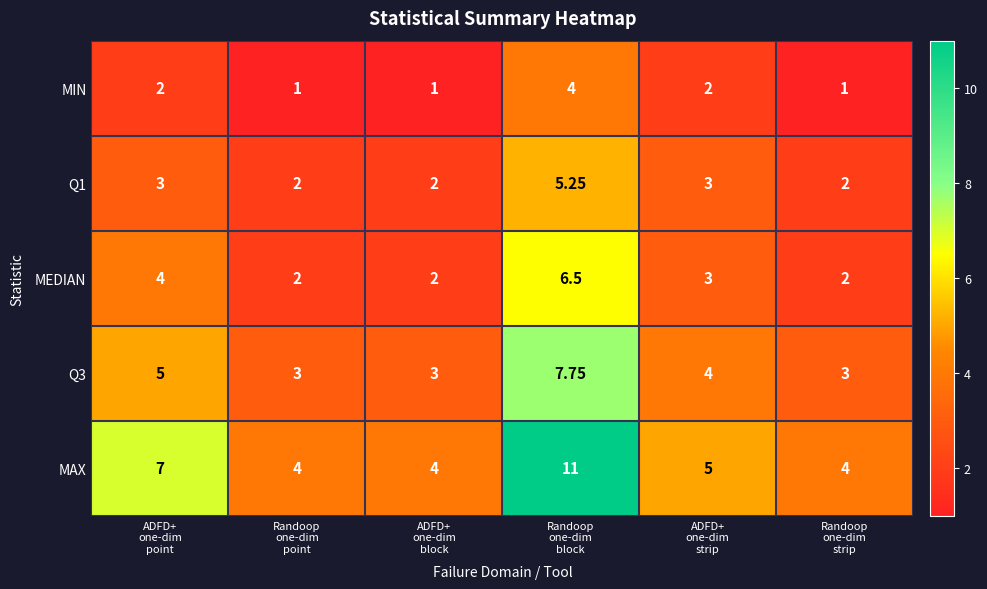

Which series has the largest total across all categories?

MAX